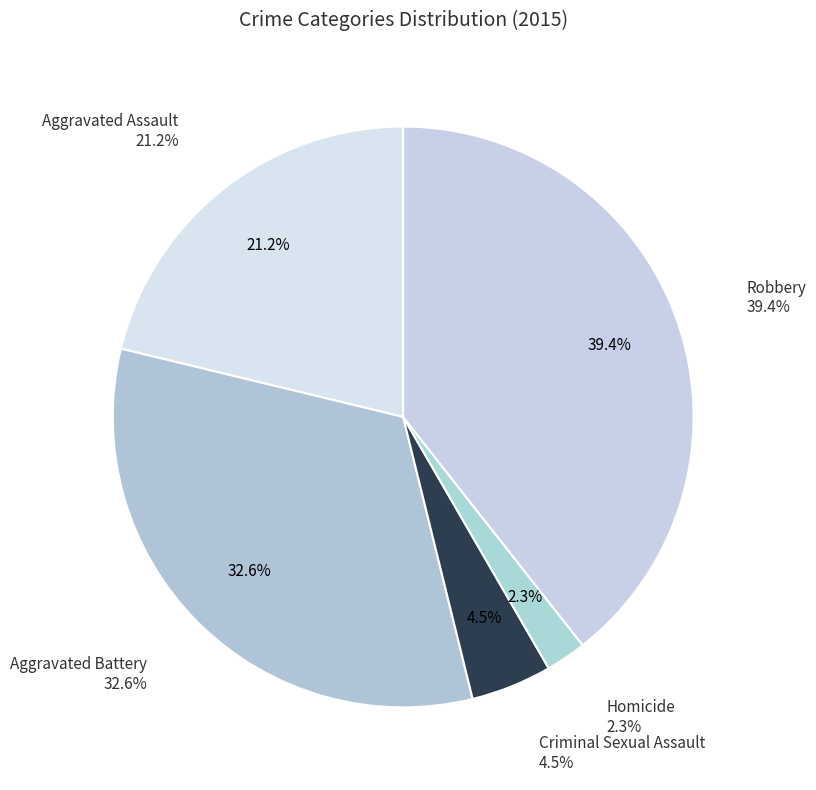

Combined, what portion of the pie is Criminal Sexual Assault and Robbery?

43.9%